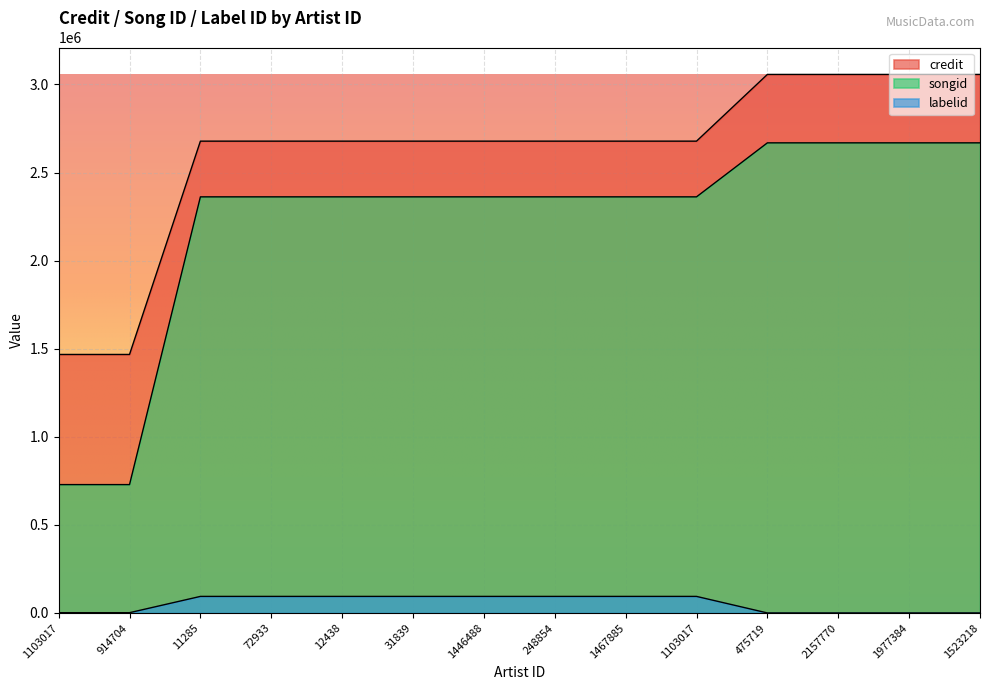

True or false: credit has more than 2 interior local peaks.

False